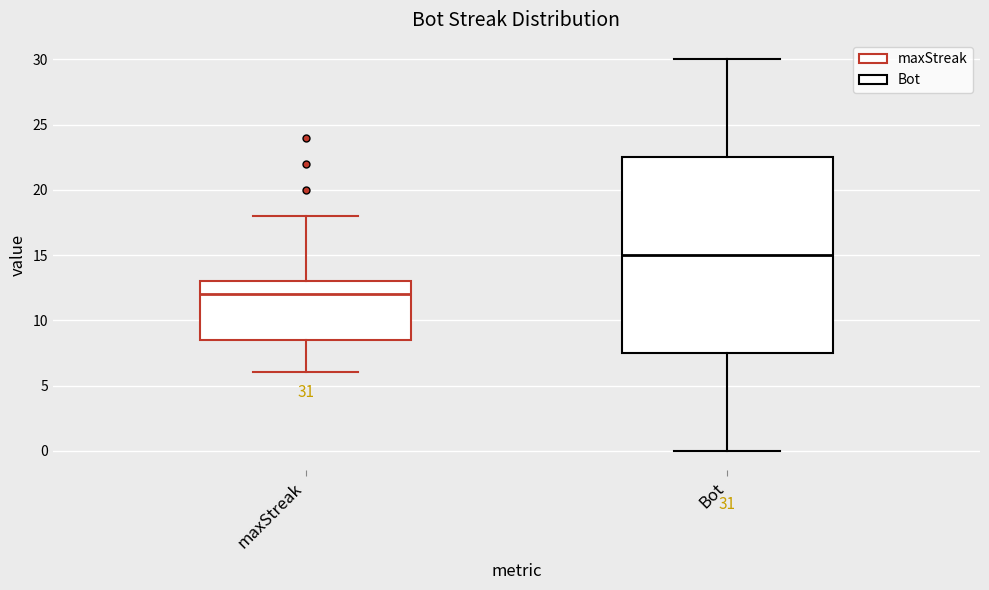

Which box's median line is the lowest?

maxStreak